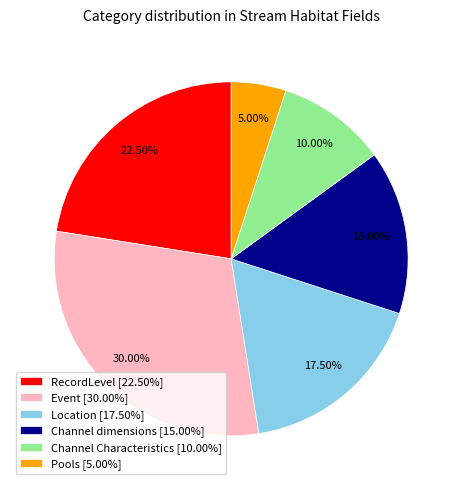

How many slices are in this pie chart?

6